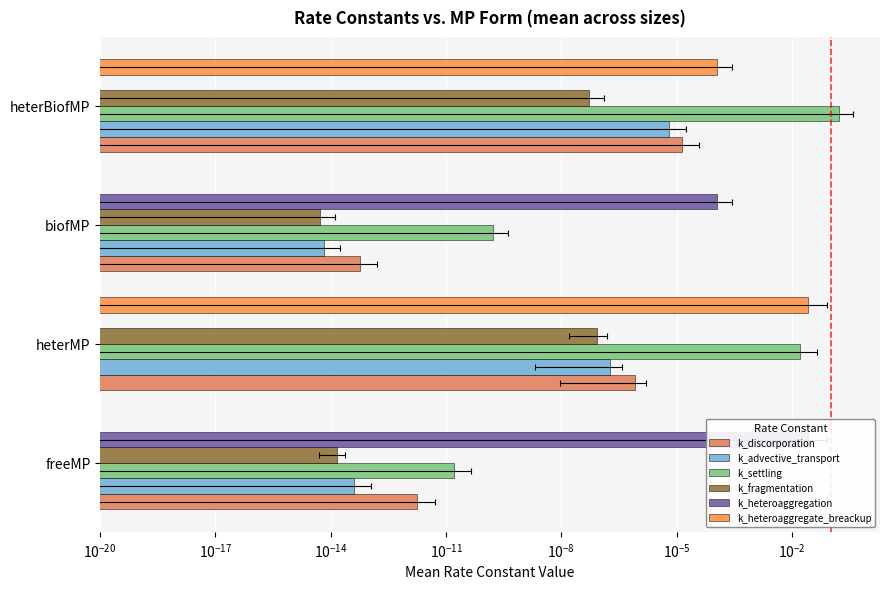

The k_fragmentation series shows 0.1 at $\mathdefault{10^{-14}}$. True or false?

False